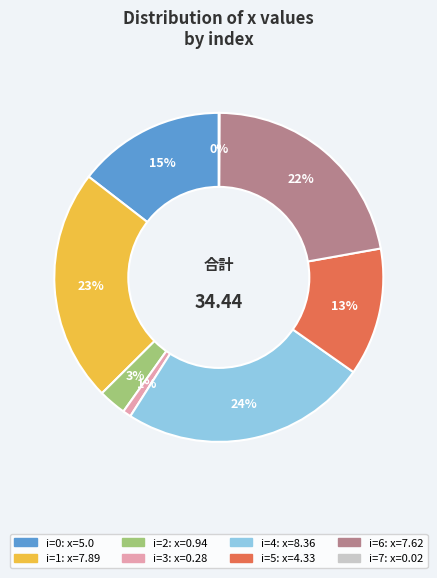

To the nearest percent, what is the difference between the largest and smallest slice percentages?

24%